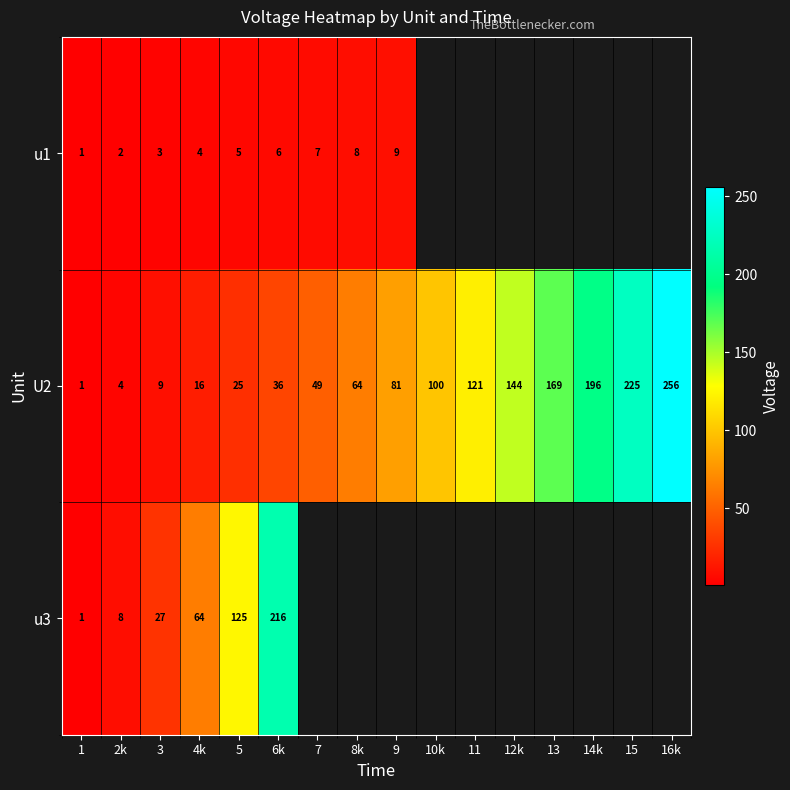

Is it true that u3 equals 1 at 1?

True